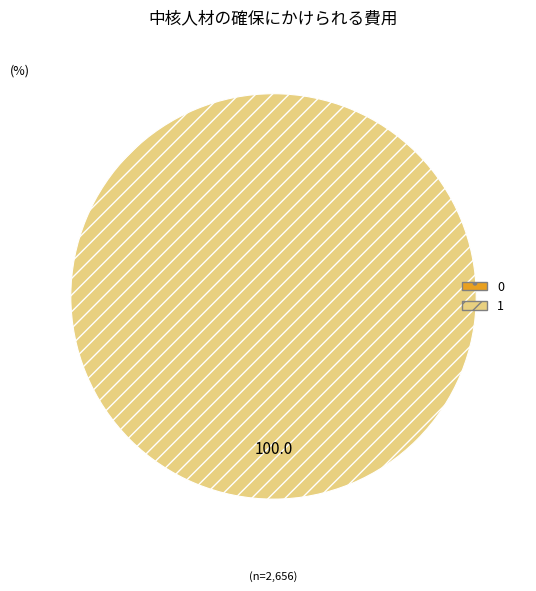

What is the total percentage of 1 and 0?

100.0%